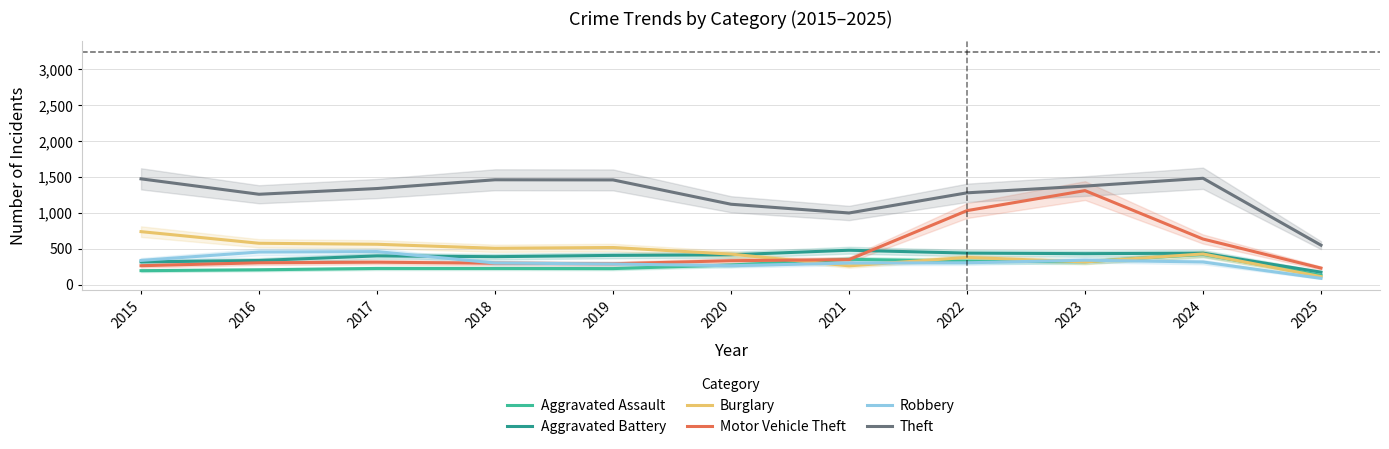

What is the value of the Burglary point at the 3rd from the left?

562